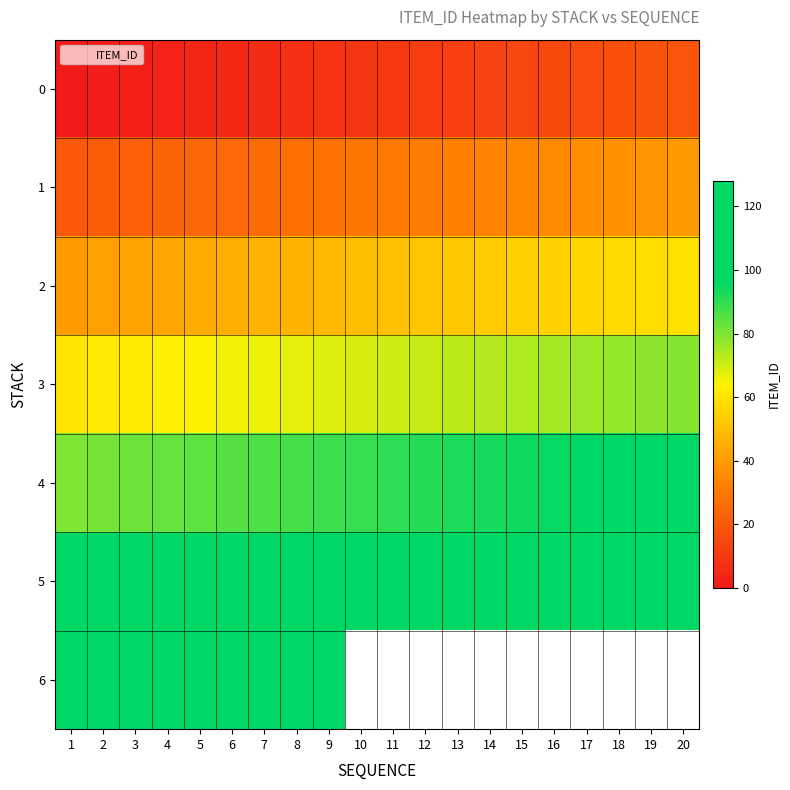

List the series in order of their overall mean, lowest first.

0, 1, 2, 3, 4, 5, 6